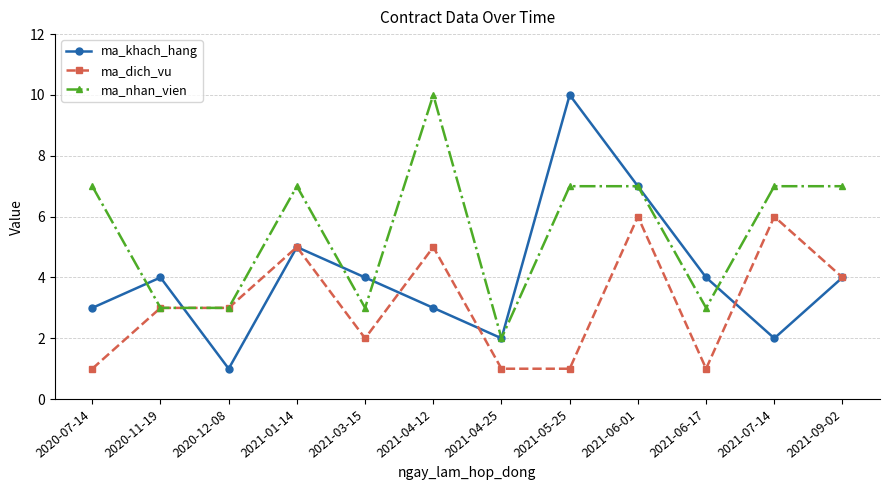

Where is the first local maximum for ma_nhan_vien?

2021-01-14